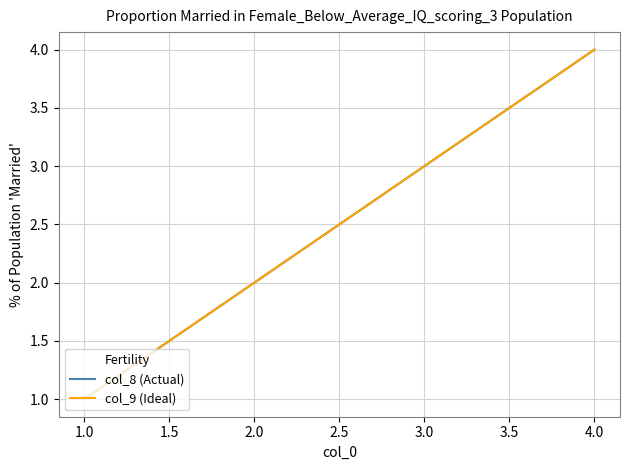

True or false: col_8 (Actual) has more than 2 points higher than both neighbors.

False